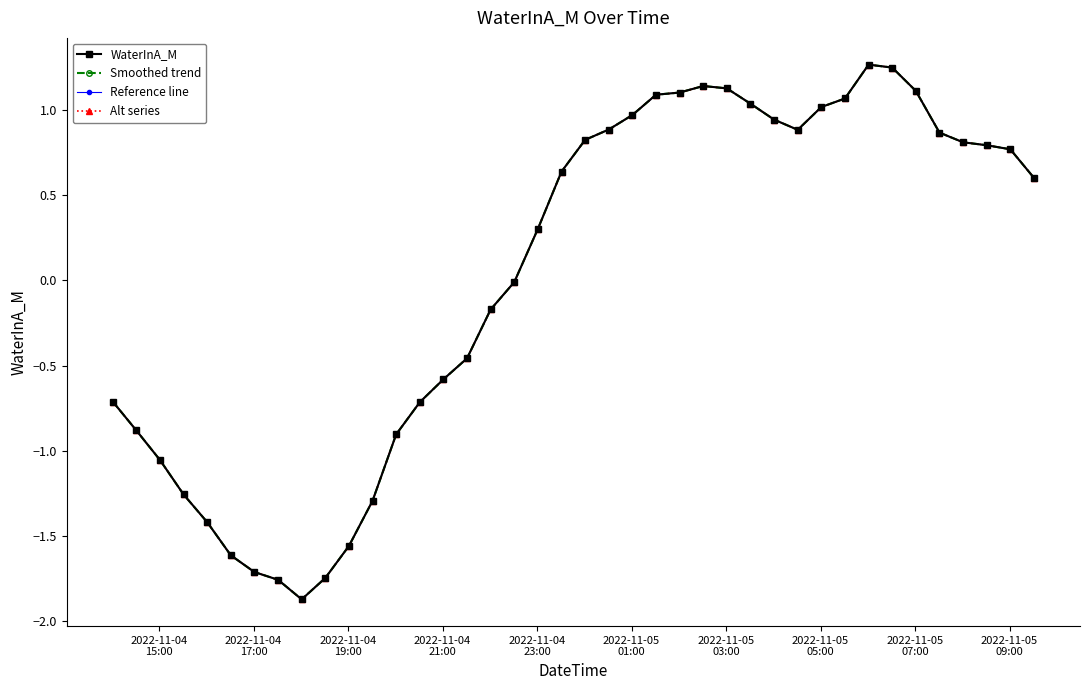

What is the value of the Smoothed trend point at the 35th from the left?

1.1